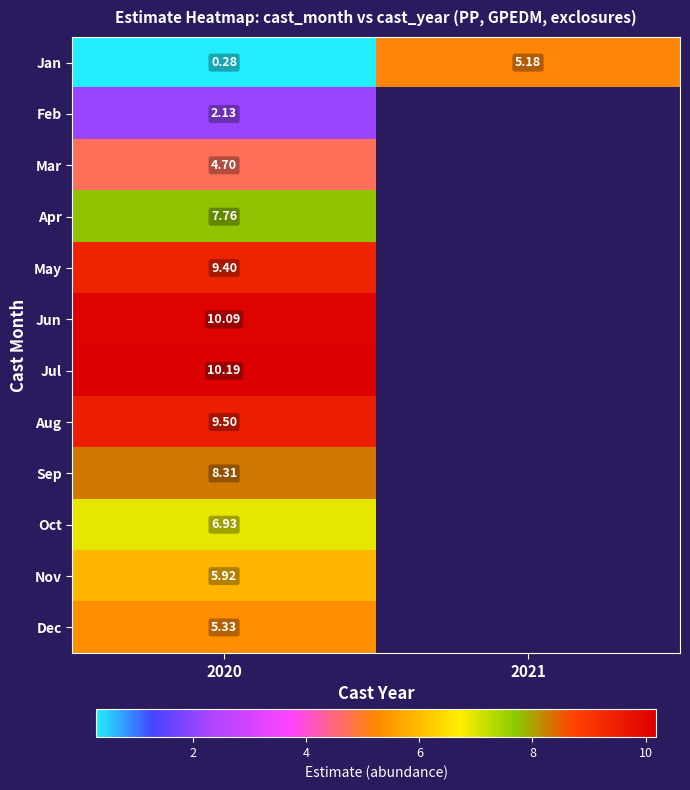

What is the total value across all series at 2020?

80.5